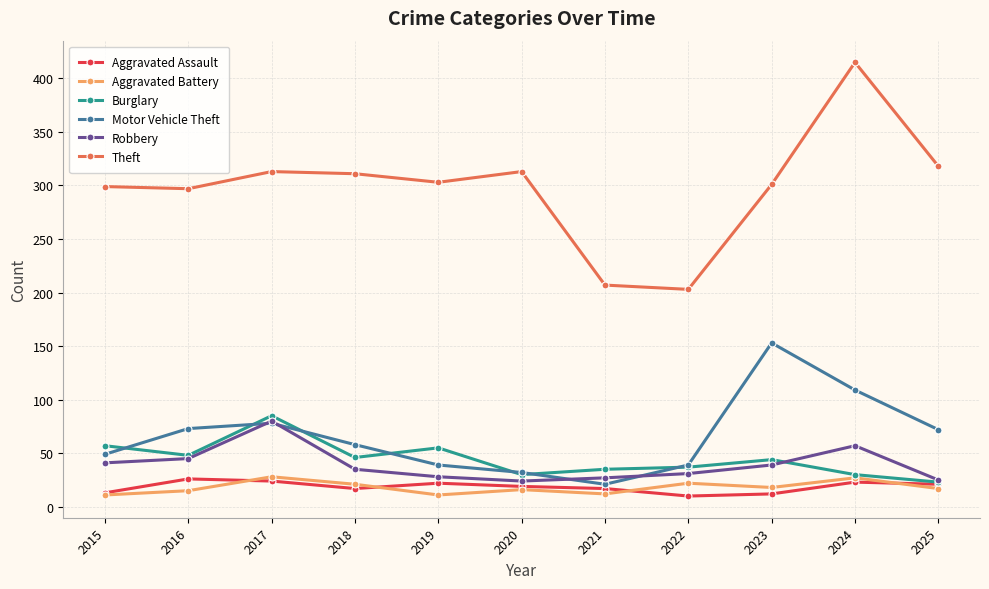

How many series are shown in this chart?

6